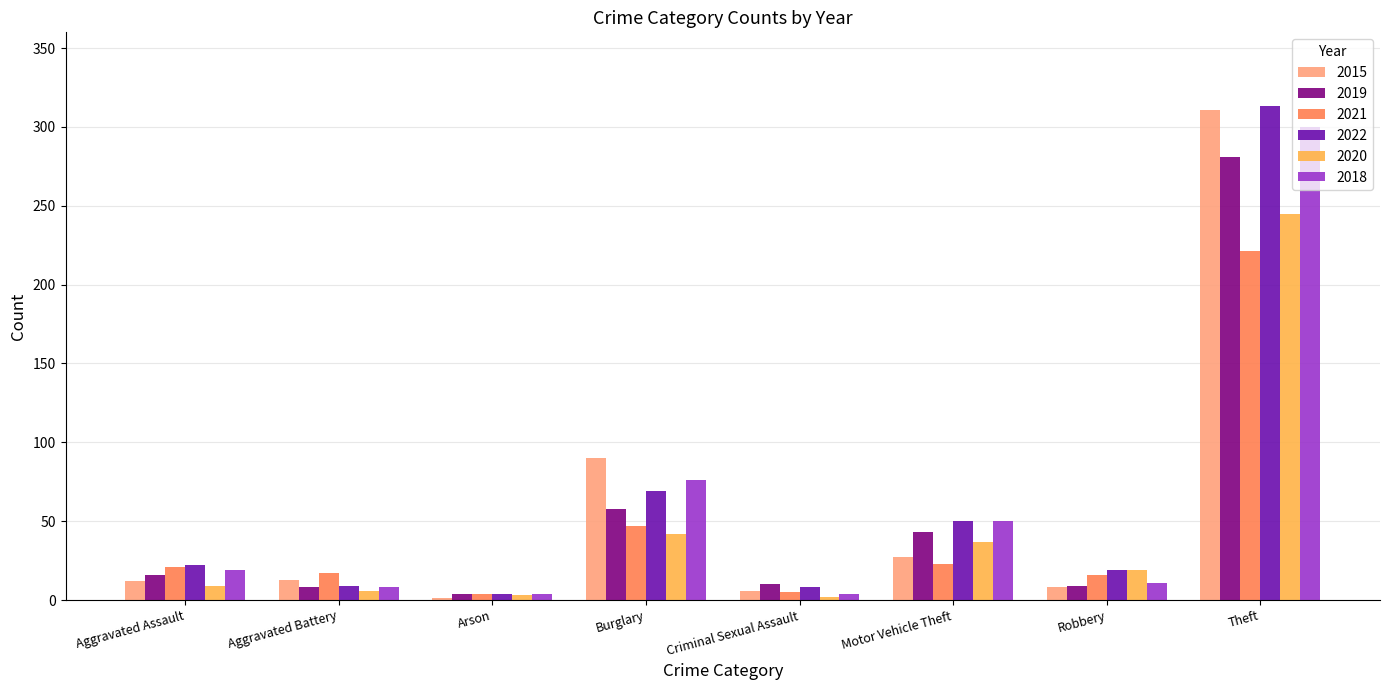

What is the sum of all 2022 values?

494